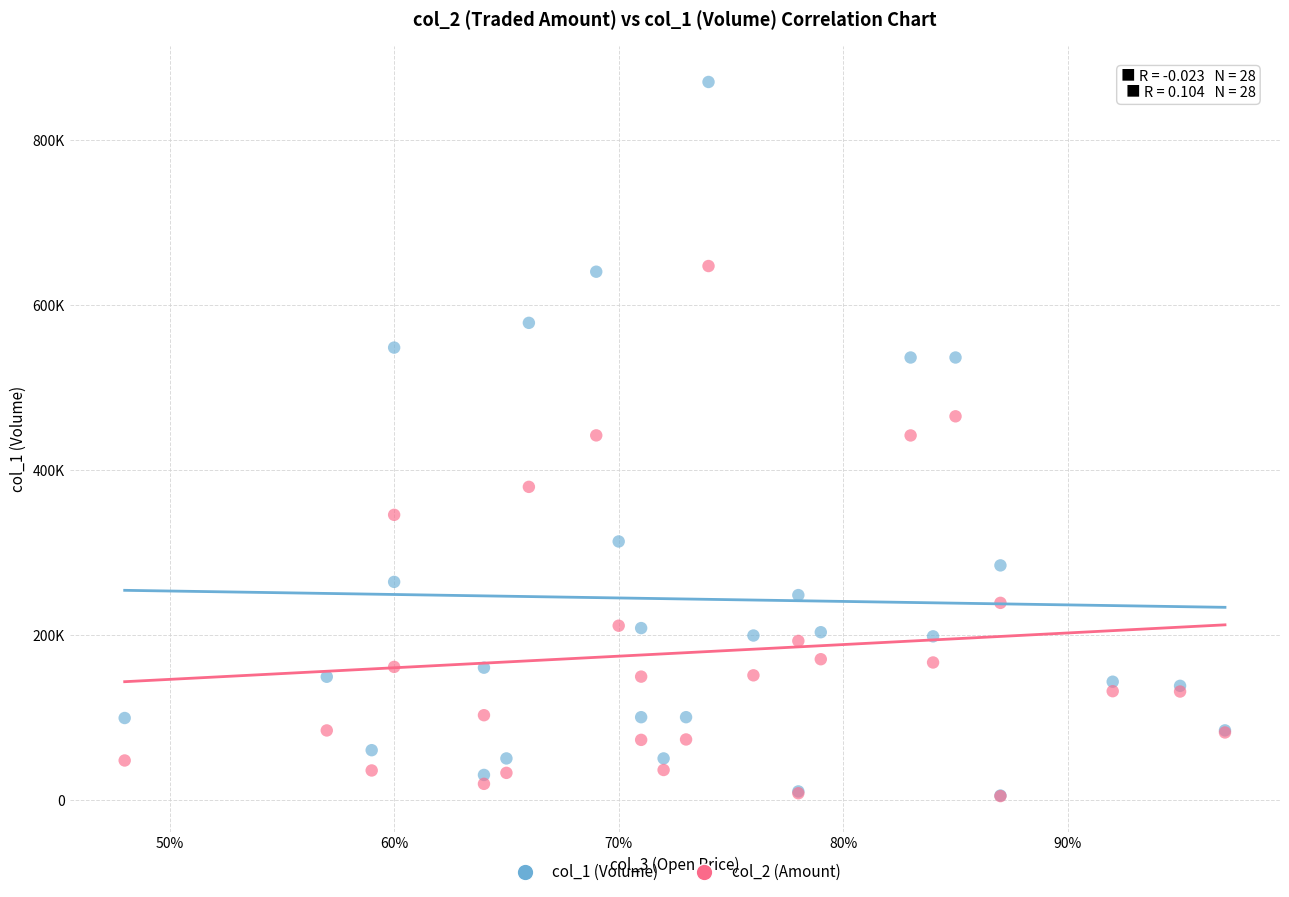

Which series has the largest Y range (max minus min)?

col_1 (Volume)